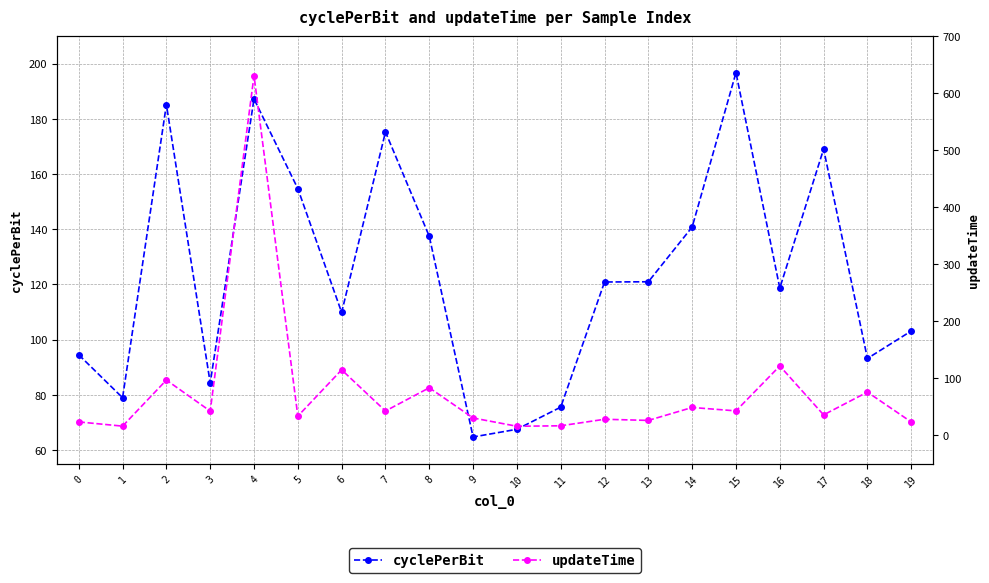

How many values in the cyclePerBit series exceed 120?

10